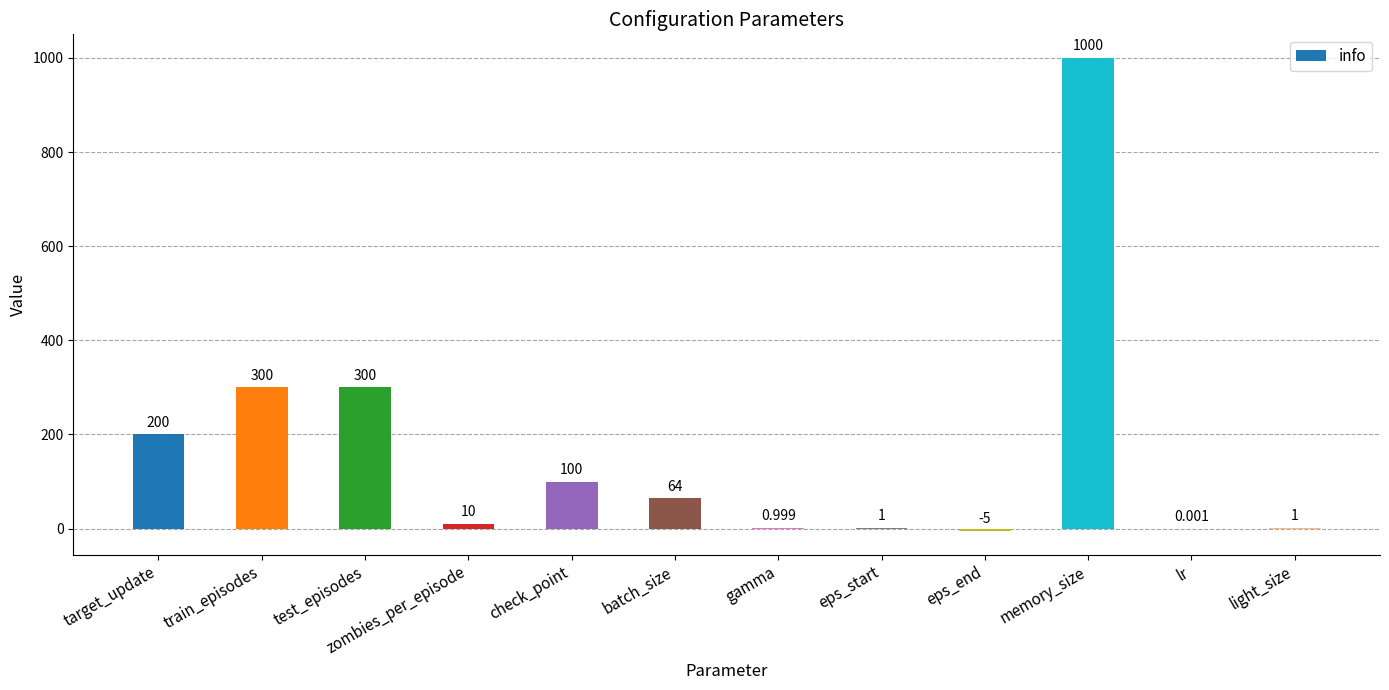

Which has a higher value, lr or gamma?

gamma